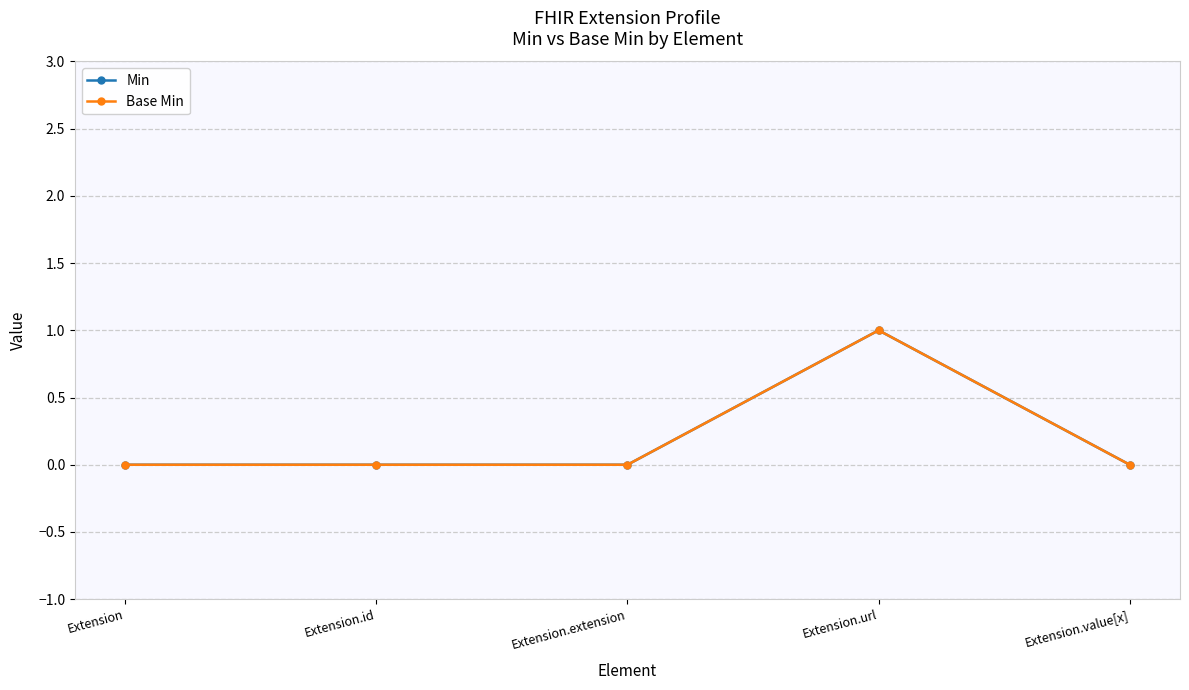

Does the chart have visible grid lines?

Yes